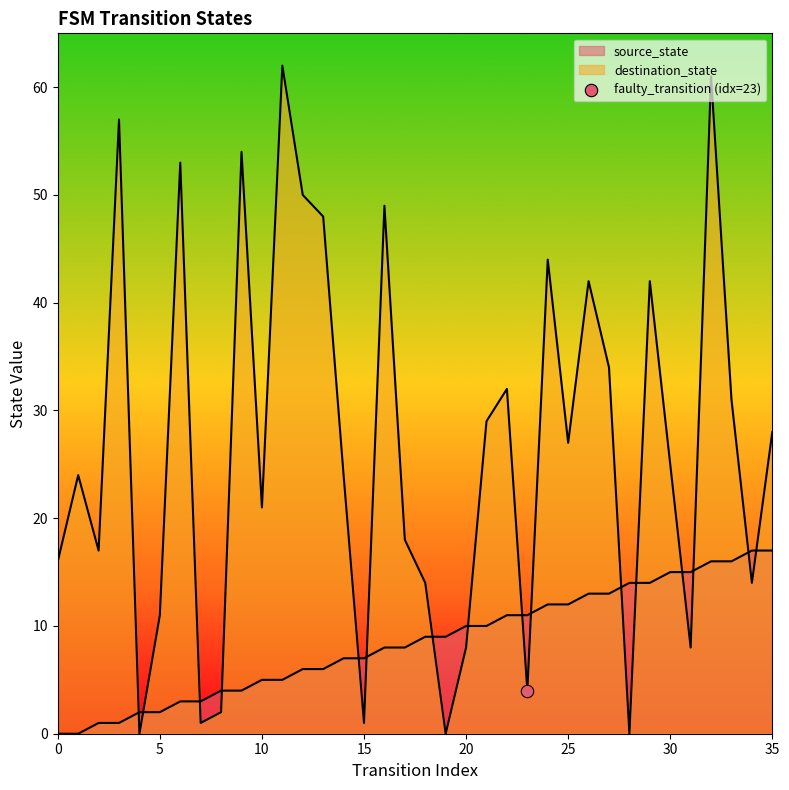

Is the value of destination_state at 33 greater than the value of source_state at 16?

Yes